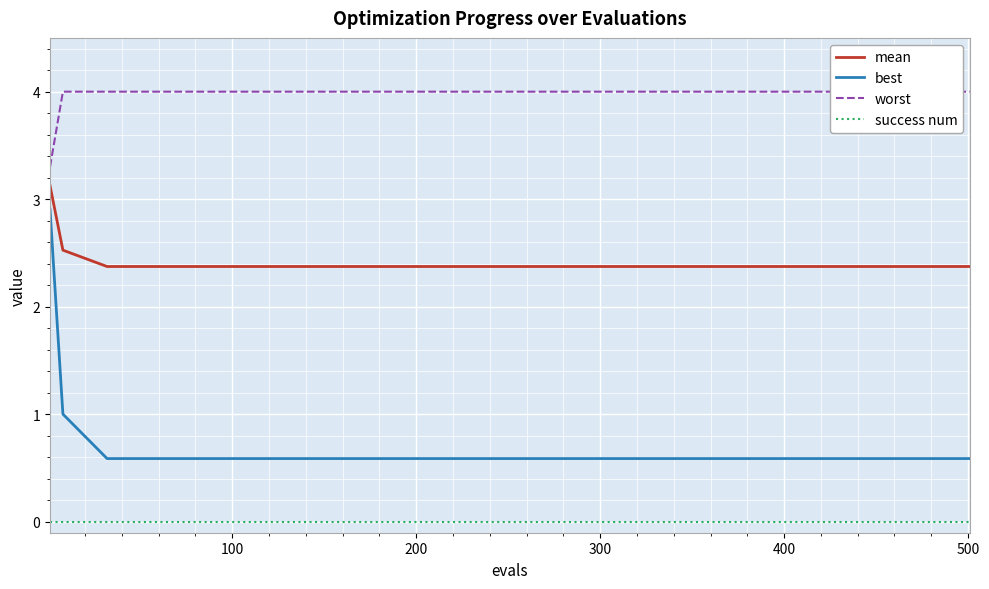

What is the value of the mean point at the 21st from the left?

2.4